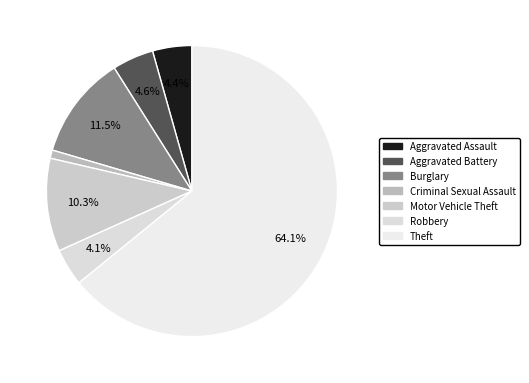

To the nearest percent, what is the difference between the largest and smallest slice percentages?

63%